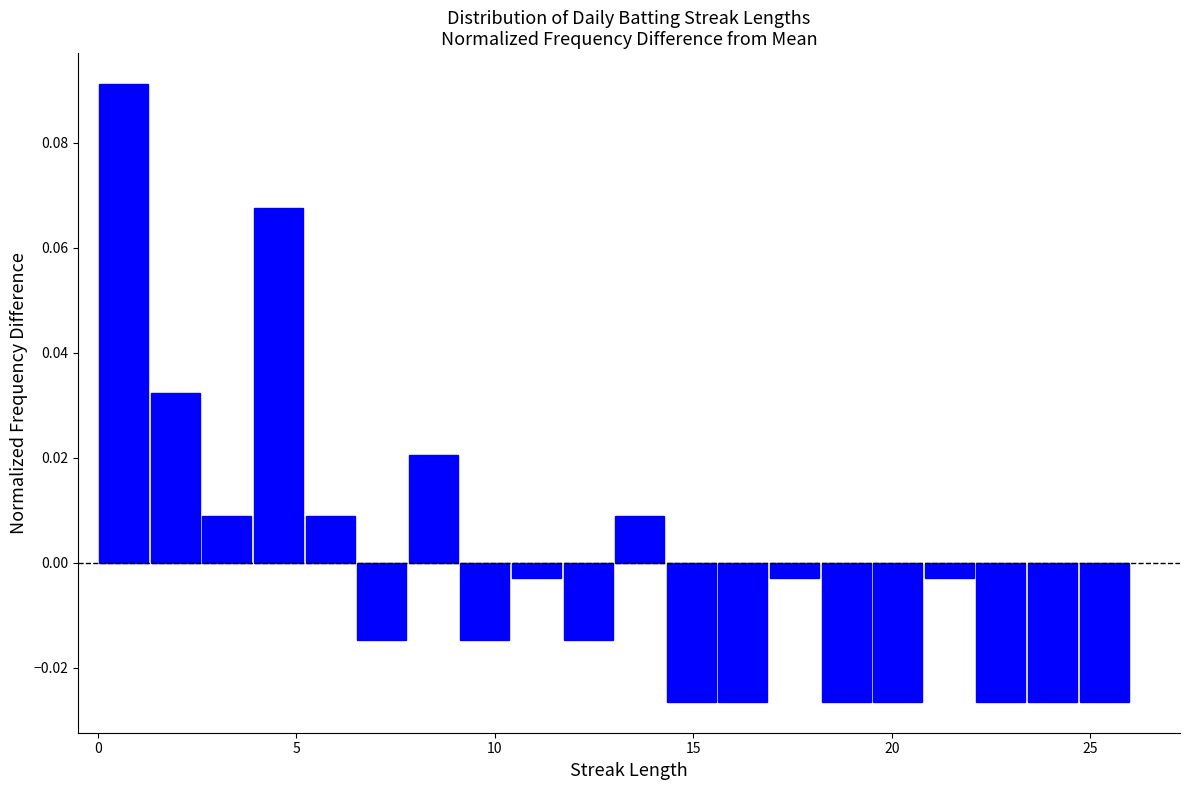

Around what value on the x-axis is the tallest bar? Give the approximate position of its centre, as read against the axis.

0.5